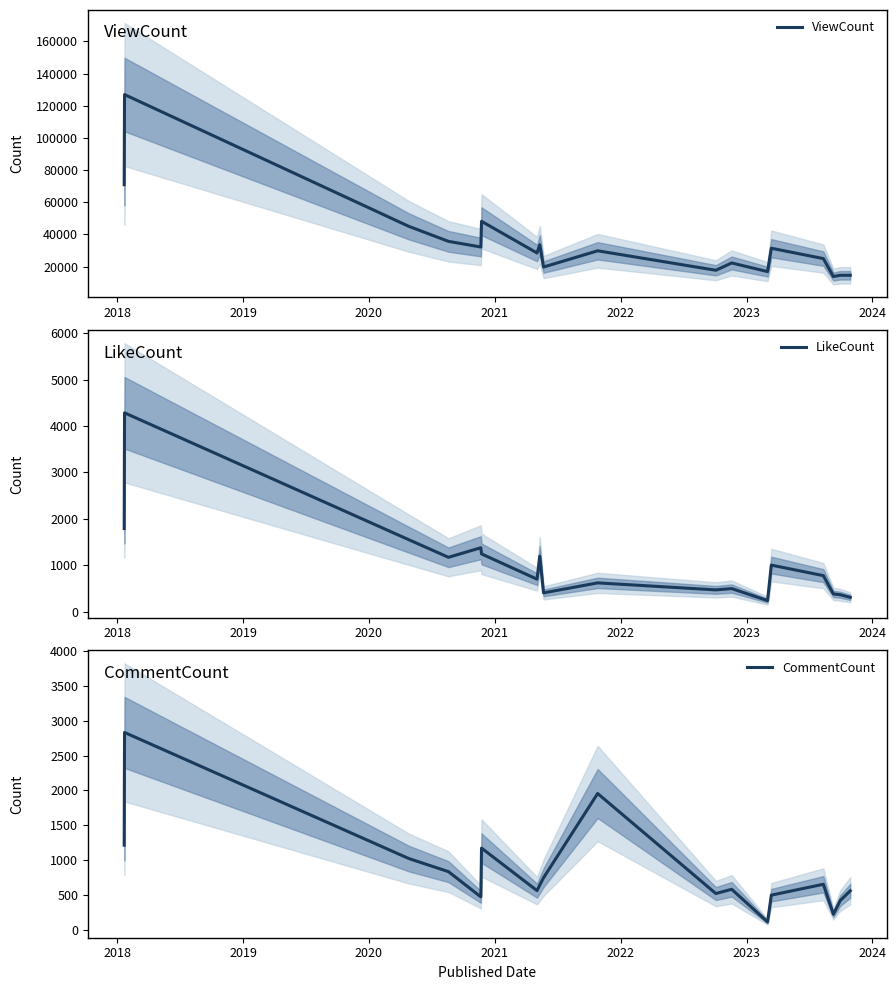

What is the value of the LikeCount point at the 17th from the left?

365